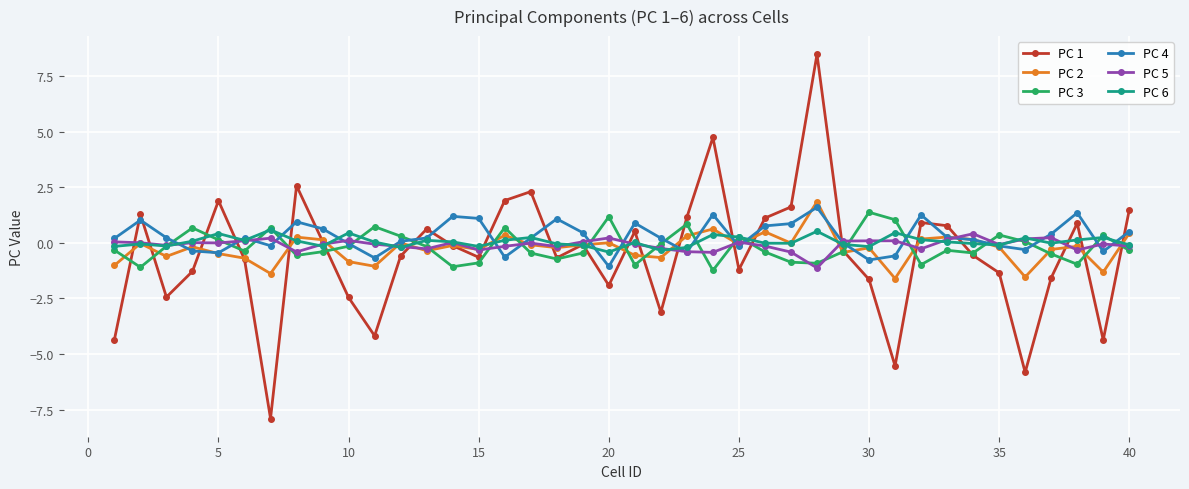

What is the highest value of the PC 2 series?

1.9